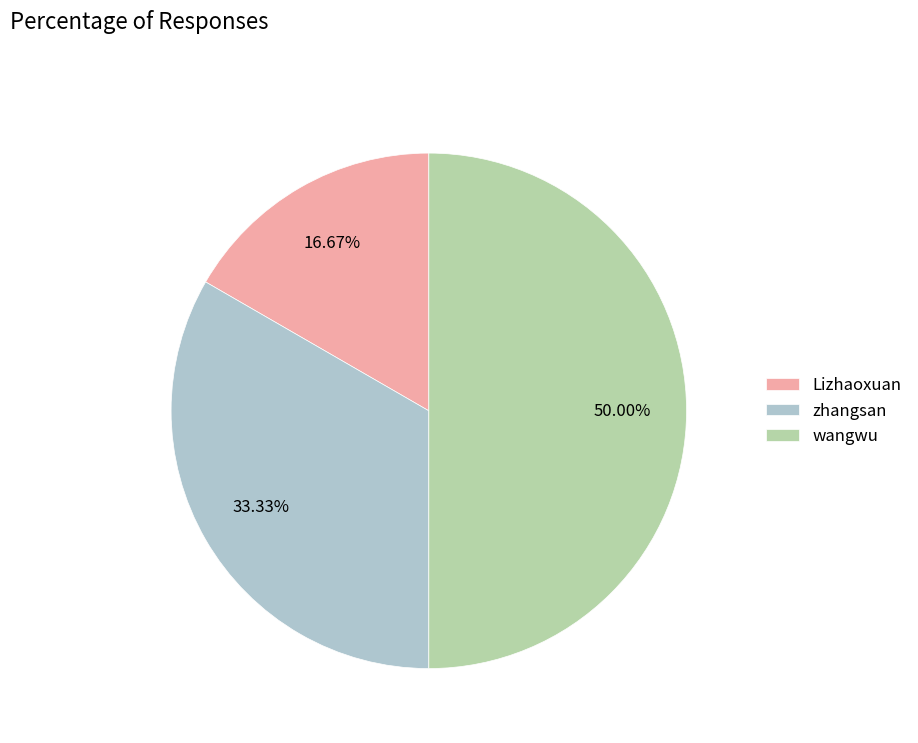

Rank the categories by value from highest to lowest.

wangwu, zhangsan, Lizhaoxuan